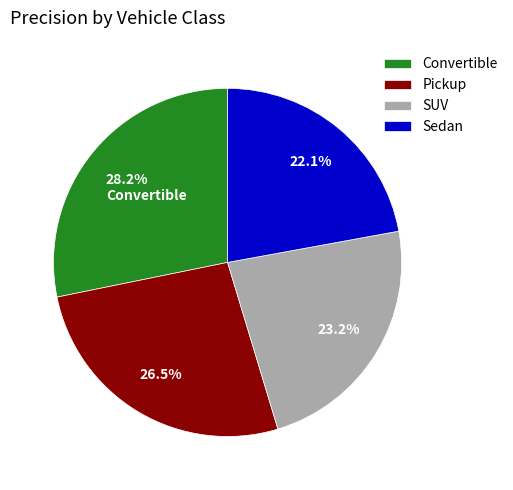

Combined, what portion of the pie is SUV and Sedan?

45.3%